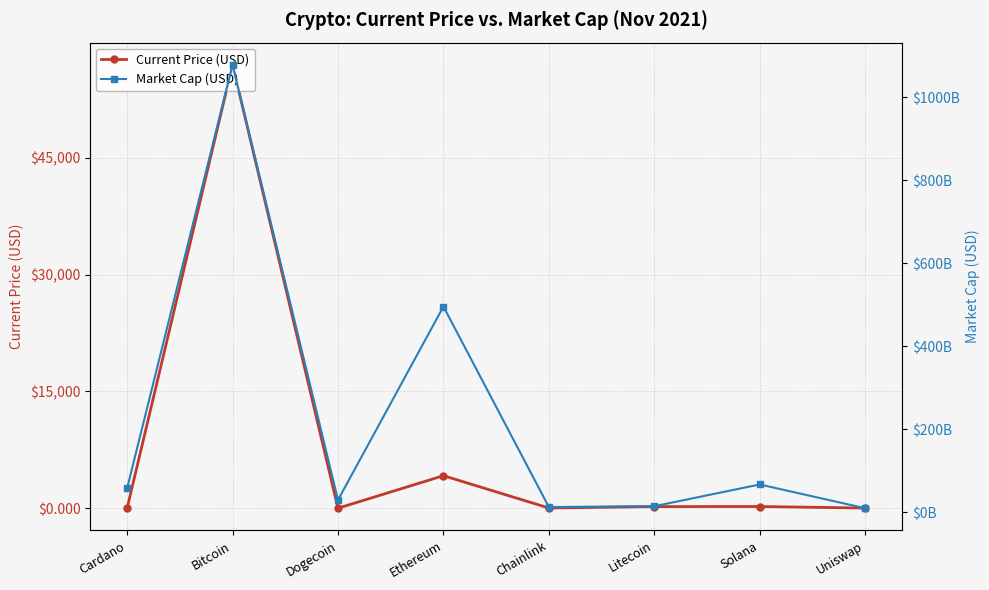

What is the difference between the second highest and second lowest values in the Current Price (USD) series?

4175.2